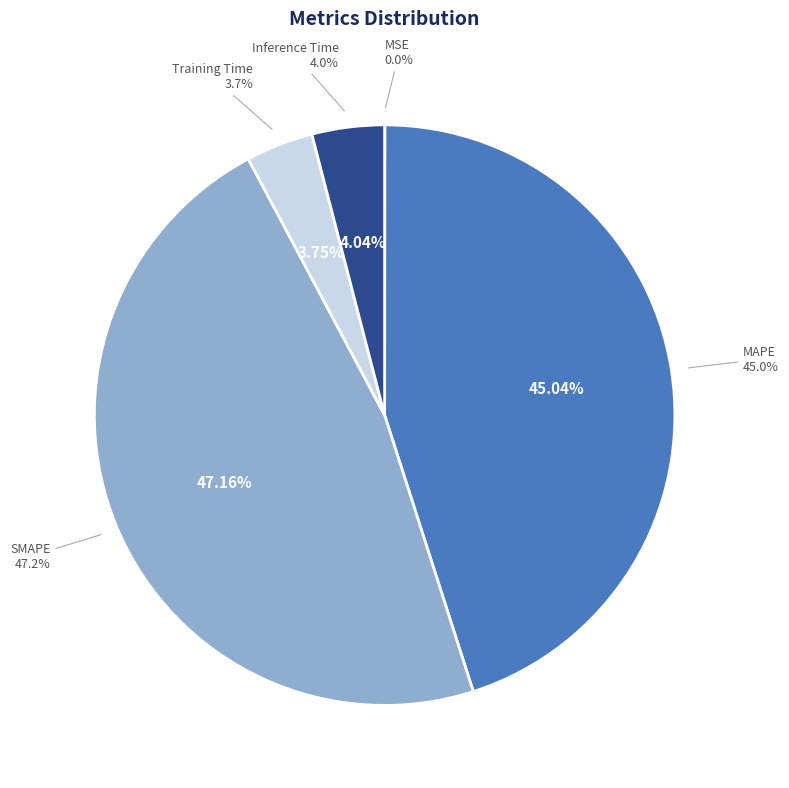

Does MAPE account for over 50% of the chart?

No